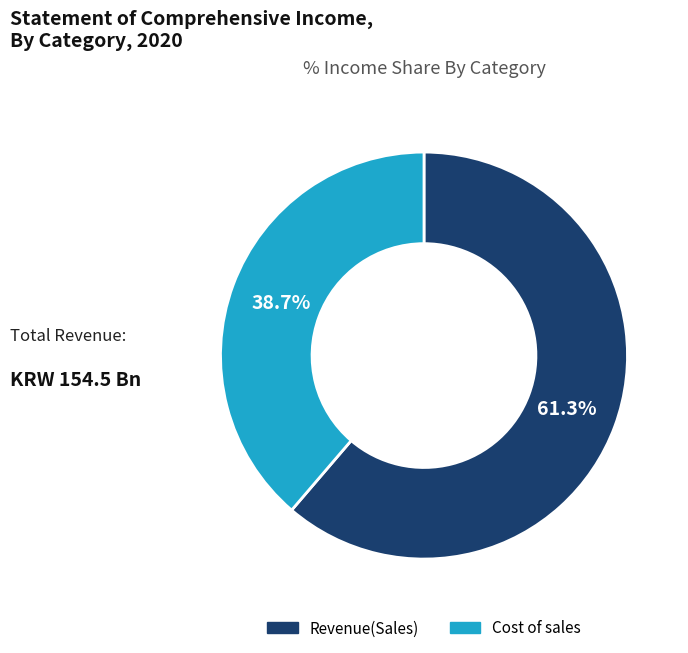

Rank the categories by value from highest to lowest.

Revenue(Sales), Cost of sales